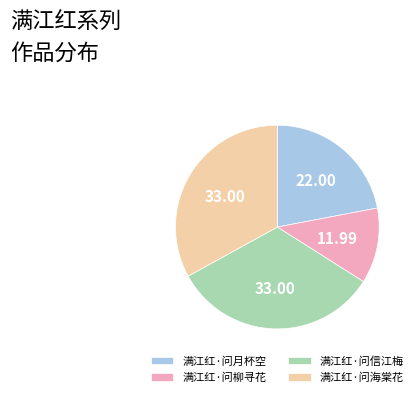

Is it true that 满江红·问月杯空 is 14% of the pie?

False